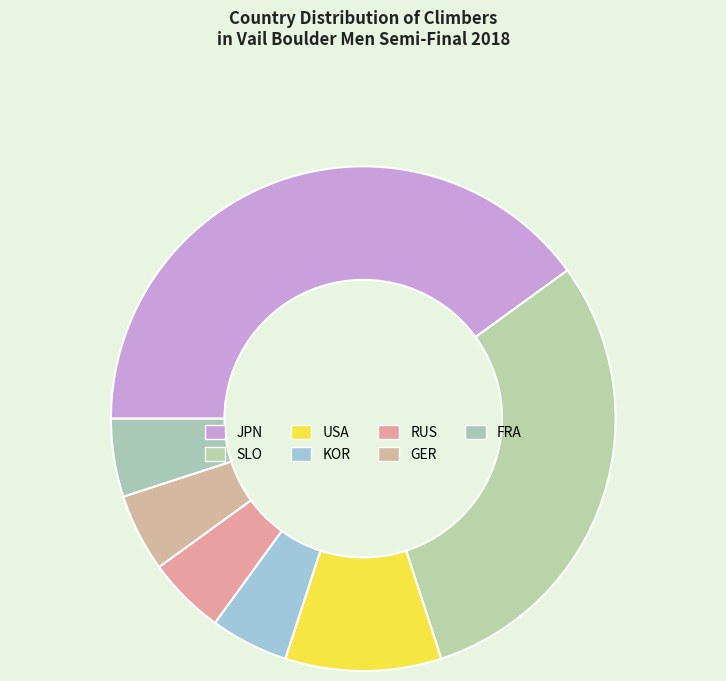

What percentage is the SLO slice, to the nearest percent?

30%